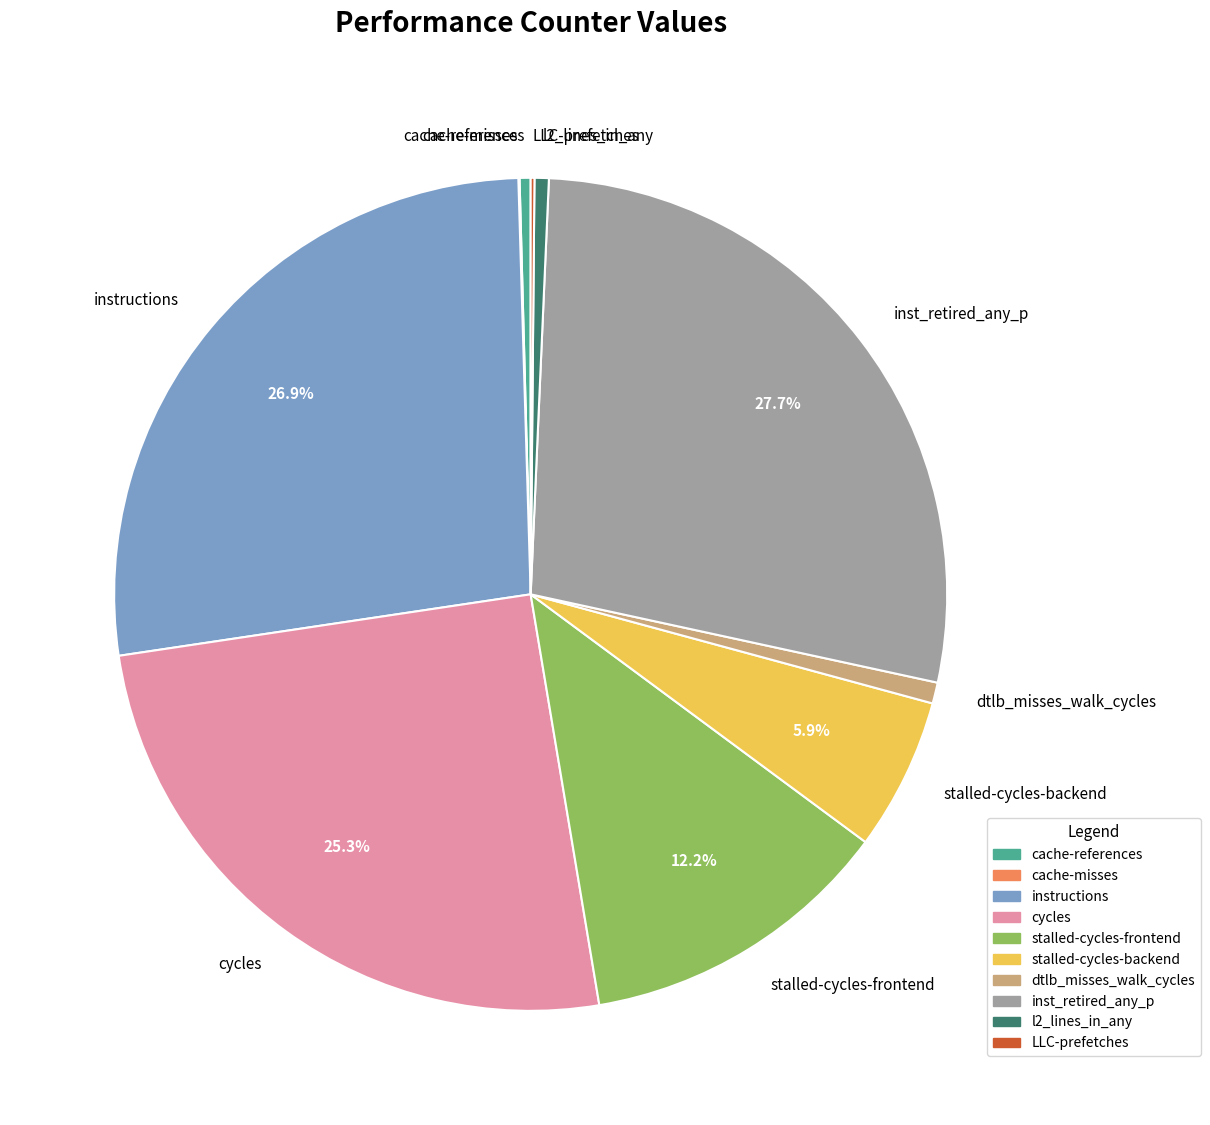

Which category has the biggest portion of the pie?

inst_retired_any_p